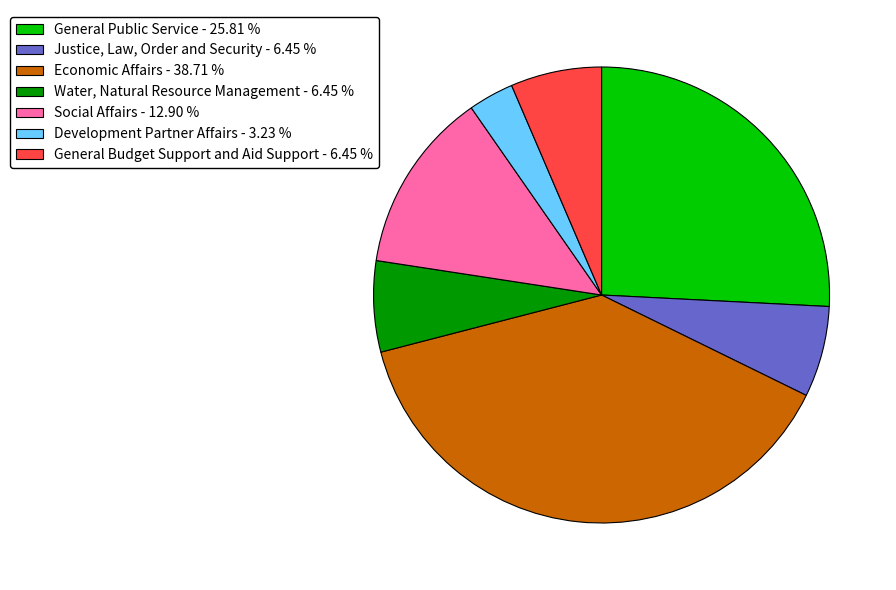

Do Development Partner Affairs and General Budget Support and Aid Support together represent more than half of the pie?

No